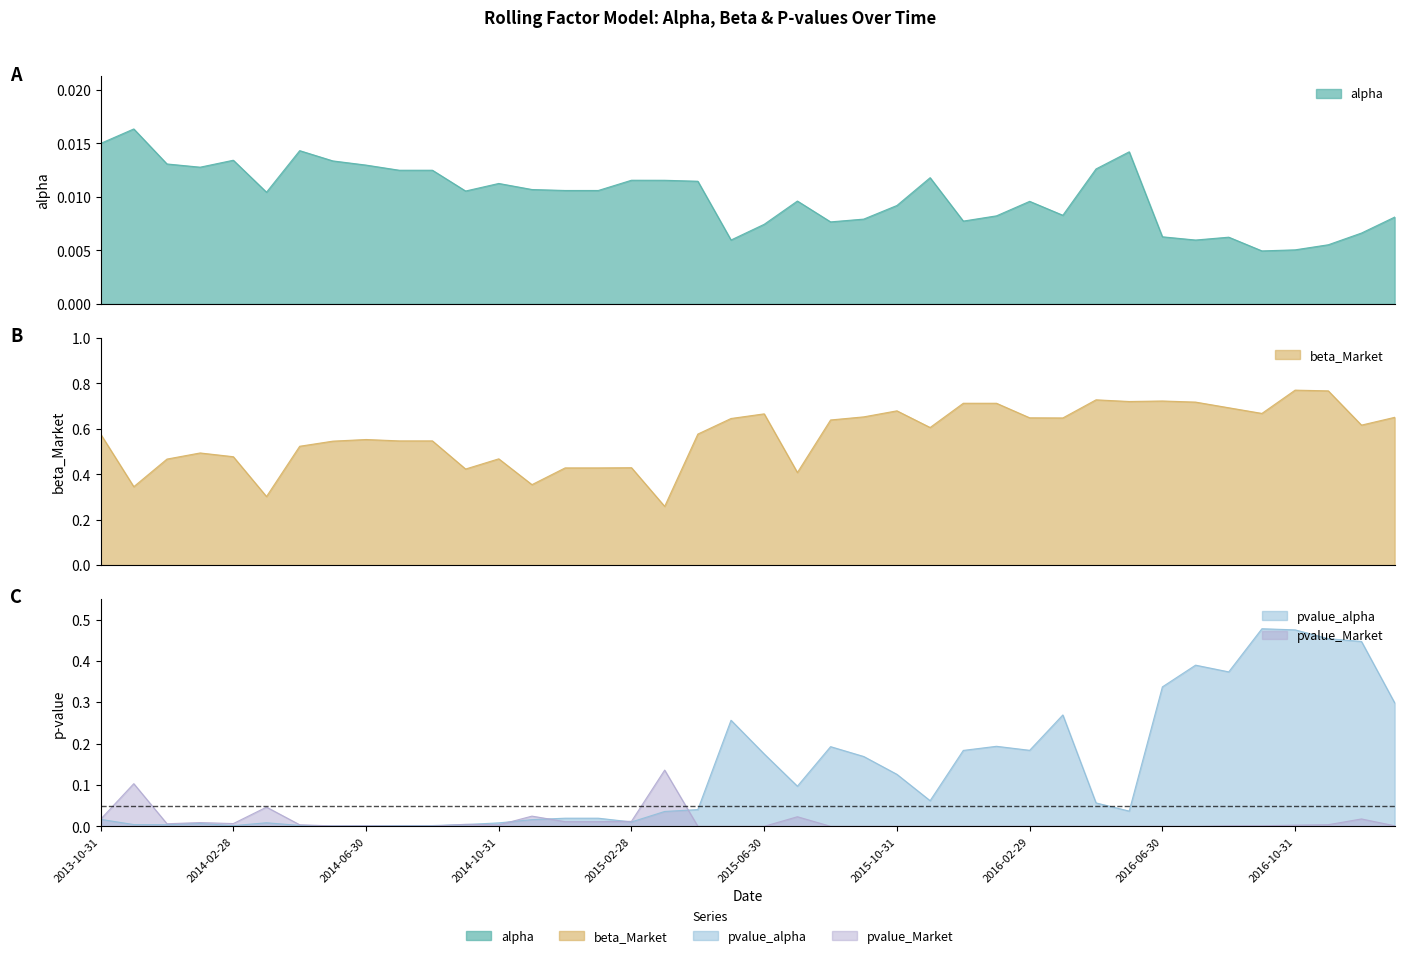

What are all the series names shown in the legend?

alpha, beta_Market, pvalue_alpha, pvalue_Market